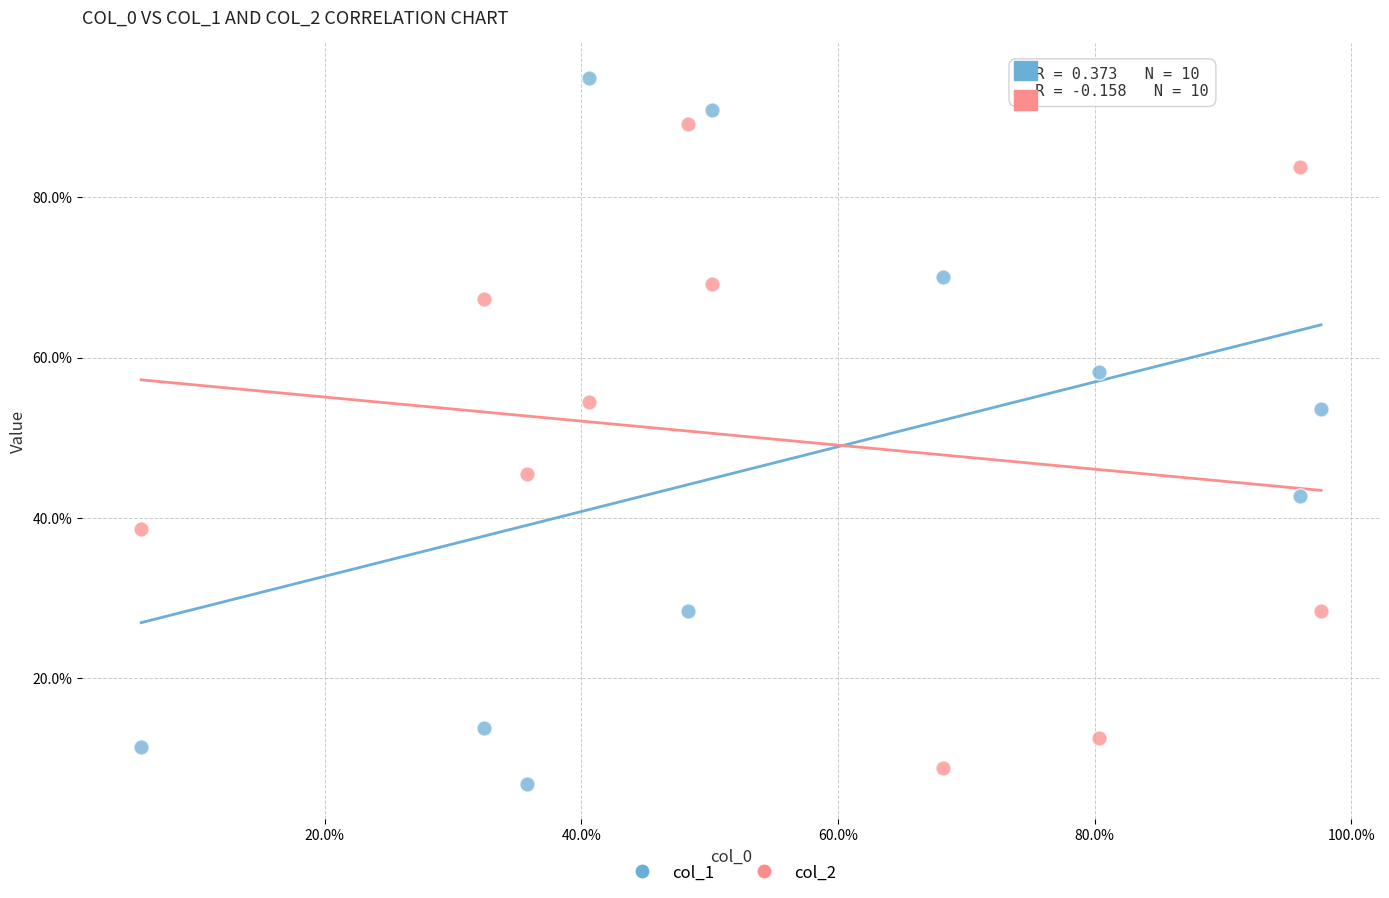

Which series reaches the minimum Y coordinate?

col_1